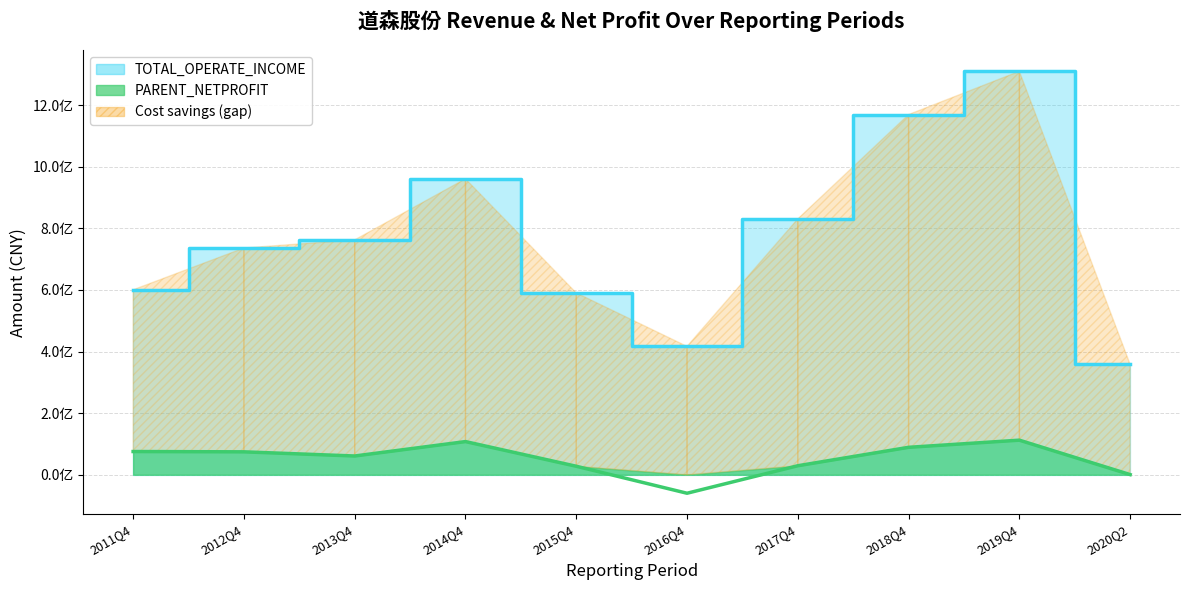

Reading left to right, extract all data points from this chart.

TOTAL_OPERATE_INCOME: 600366590.3	736075745.6	762389972.7	960636251.7	590323431.8	416710326.4	830490477.5	1169304871.0	1309783443.7	358365981.5
PARENT_NETPROFIT: 75371815.7	74409019.6	60886906.6	107677667.3	27608580.8	-60039602.1	29234621.4	89068127.2	112281968.3	502894.9